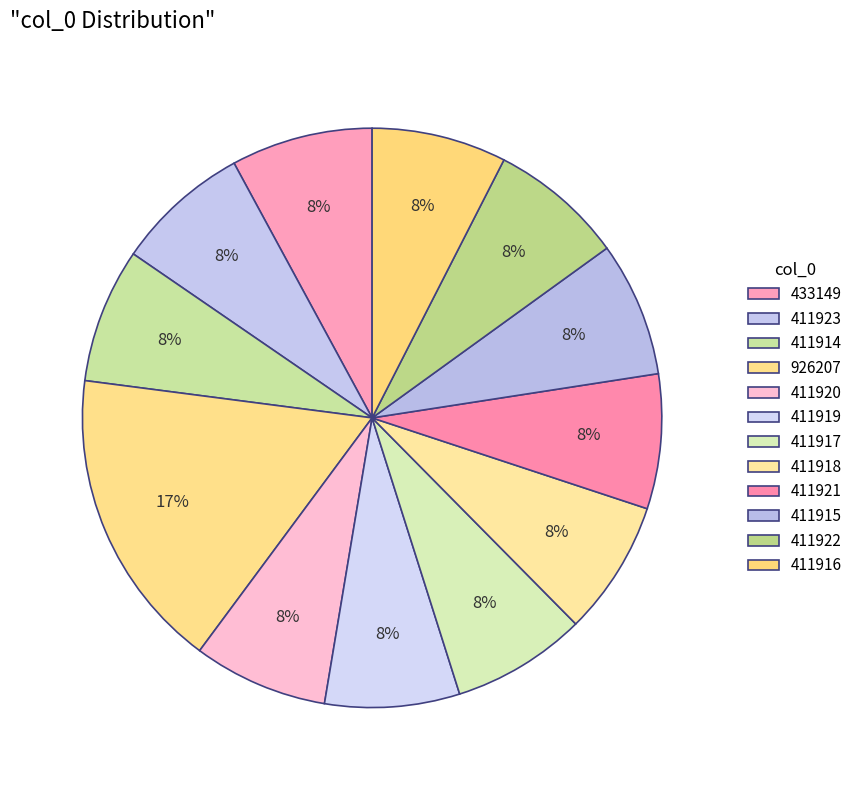

Is there any slice that represents more than half of the pie?

No